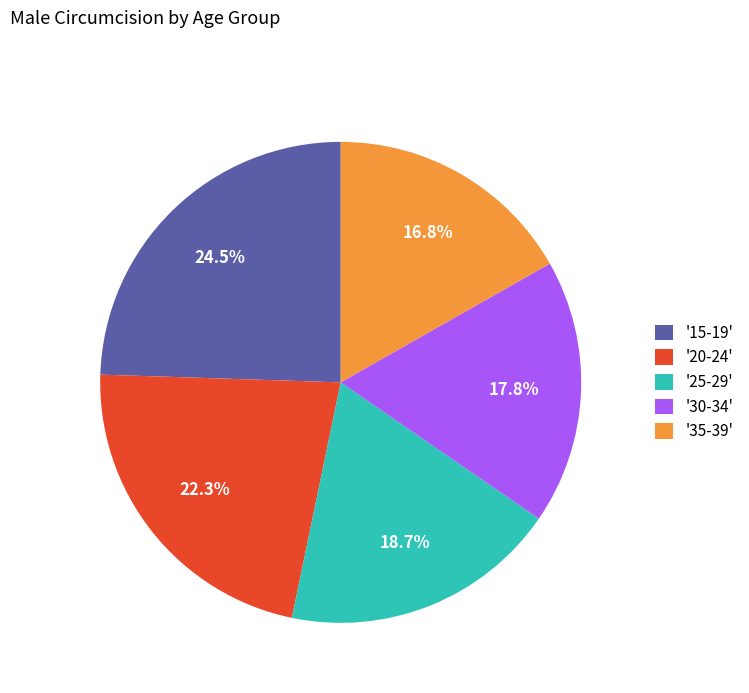

To the nearest percent, what is the difference between the largest and smallest slice percentages?

8%